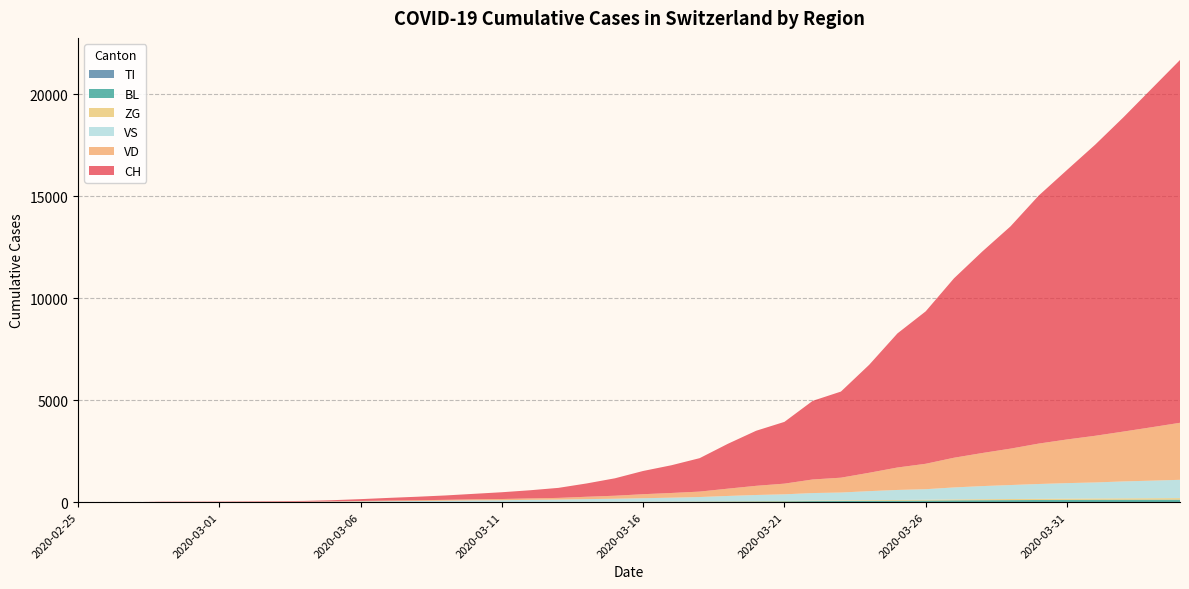

Reading left to right, what are all the values shown in this chart?

CH: 2020-02-25=0	2020-02-26=1	2020-02-27=2	2020-02-28=13	2020-02-29=15	2020-03-01=16	2020-03-02=22	2020-03-03=27	2020-03-04=36	2020-03-05=56	2020-03-06=90	2020-03-07=131	2020-03-08=172	2020-03-09=214	2020-03-10=268	2020-03-11=332	2020-03-12=399	2020-03-13=491	2020-03-14=652	2020-03-15=854	2020-03-16=1139	2020-03-17=1359	2020-03-18=1639	2020-03-19=2200	2020-03-20=2700	2020-03-21=3028	2020-03-22=3855	2020-03-23=4222	2020-03-24=5294	2020-03-25=6575	2020-03-26=7474	2020-03-27=8795	2020-03-28=9877	2020-03-29=10897	2020-03-30=12161	2020-03-31=13213	2020-04-01=14276	2020-04-02=15412	2020-04-03=16605	2020-04-04=17789
TI: 2020-02-25=0	2020-02-26=0	2020-02-27=0	2020-02-28=0	2020-02-29=0	2020-03-01=0	2020-03-02=0	2020-03-03=0	2020-03-04=0	2020-03-05=0	2020-03-06=0	2020-03-07=0	2020-03-08=0	2020-03-09=0	2020-03-10=0	2020-03-11=0	2020-03-12=0	2020-03-13=0	2020-03-14=0	2020-03-15=0	2020-03-16=0	2020-03-17=0	2020-03-18=0	2020-03-19=0	2020-03-20=0	2020-03-21=0	2020-03-22=0	2020-03-23=0	2020-03-24=0	2020-03-25=0	2020-03-26=0	2020-03-27=0	2020-03-28=0	2020-03-29=0	2020-03-30=0	2020-03-31=0	2020-04-01=0	2020-04-02=0	2020-04-03=0	2020-04-04=0
BL: 2020-02-25=0	2020-02-26=0	2020-02-27=0	2020-02-28=0	2020-02-29=1	2020-03-01=1	2020-03-02=1	2020-03-03=1	2020-03-04=1	2020-03-05=1	2020-03-06=1	2020-03-07=1	2020-03-08=1	2020-03-09=2	2020-03-10=2	2020-03-11=2	2020-03-12=4	2020-03-13=6	2020-03-14=9	2020-03-15=12	2020-03-16=16	2020-03-17=19	2020-03-18=25	2020-03-19=30	2020-03-20=36	2020-03-21=41	2020-03-22=52	2020-03-23=56	2020-03-24=66	2020-03-25=73	2020-03-26=79	2020-03-27=90	2020-03-28=96	2020-03-29=101	2020-03-30=107	2020-03-31=112	2020-04-01=118	2020-04-02=120	2020-04-03=122	2020-04-04=124
ZG: 2020-02-25=0	2020-02-26=0	2020-02-27=0	2020-02-28=0	2020-02-29=0	2020-03-01=0	2020-03-02=0	2020-03-03=0	2020-03-04=0	2020-03-05=0	2020-03-06=0	2020-03-07=0	2020-03-08=1	2020-03-09=2	2020-03-10=3	2020-03-11=4	2020-03-12=5	2020-03-13=6	2020-03-14=7	2020-03-15=8	2020-03-16=10	2020-03-17=12	2020-03-18=14	2020-03-19=16	2020-03-20=18	2020-03-21=20	2020-03-22=24	2020-03-23=27	2020-03-24=31	2020-03-25=36	2020-03-26=41	2020-03-27=46	2020-03-28=50	2020-03-29=54	2020-03-30=57	2020-03-31=60	2020-04-01=64	2020-04-02=68	2020-04-03=72	2020-04-04=76
VD: 2020-02-25=0	2020-02-26=0	2020-02-27=0	2020-02-28=4	2020-02-29=4	2020-03-01=4	2020-03-02=6	2020-03-03=8	2020-03-04=10	2020-03-05=15	2020-03-06=22	2020-03-07=31	2020-03-08=37	2020-03-09=43	2020-03-10=51	2020-03-11=60	2020-03-12=69	2020-03-13=82	2020-03-14=116	2020-03-15=148	2020-03-16=197	2020-03-17=231	2020-03-18=267	2020-03-19=358	2020-03-20=450	2020-03-21=524	2020-03-22=666	2020-03-23=728	2020-03-24=901	2020-03-25=1101	2020-03-26=1247	2020-03-27=1457	2020-03-28=1622	2020-03-29=1785	2020-03-30=1982	2020-03-31=2141	2020-04-01=2289	2020-04-02=2445	2020-04-03=2620	2020-04-04=2797
VS: 2020-02-25=0	2020-02-26=0	2020-02-27=0	2020-02-28=6	2020-02-29=6	2020-03-01=7	2020-03-02=10	2020-03-03=12	2020-03-04=15	2020-03-05=25	2020-03-06=36	2020-03-07=47	2020-03-08=55	2020-03-09=68	2020-03-10=84	2020-03-11=89	2020-03-12=107	2020-03-13=116	2020-03-14=134	2020-03-15=148	2020-03-16=168	2020-03-17=189	2020-03-18=213	2020-03-19=259	2020-03-20=298	2020-03-21=324	2020-03-22=371	2020-03-23=390	2020-03-24=444	2020-03-25=490	2020-03-26=516	2020-03-27=586	2020-03-28=642	2020-03-29=685	2020-03-30=727	2020-03-31=762	2020-04-01=785	2020-04-02=830	2020-04-03=861	2020-04-04=896